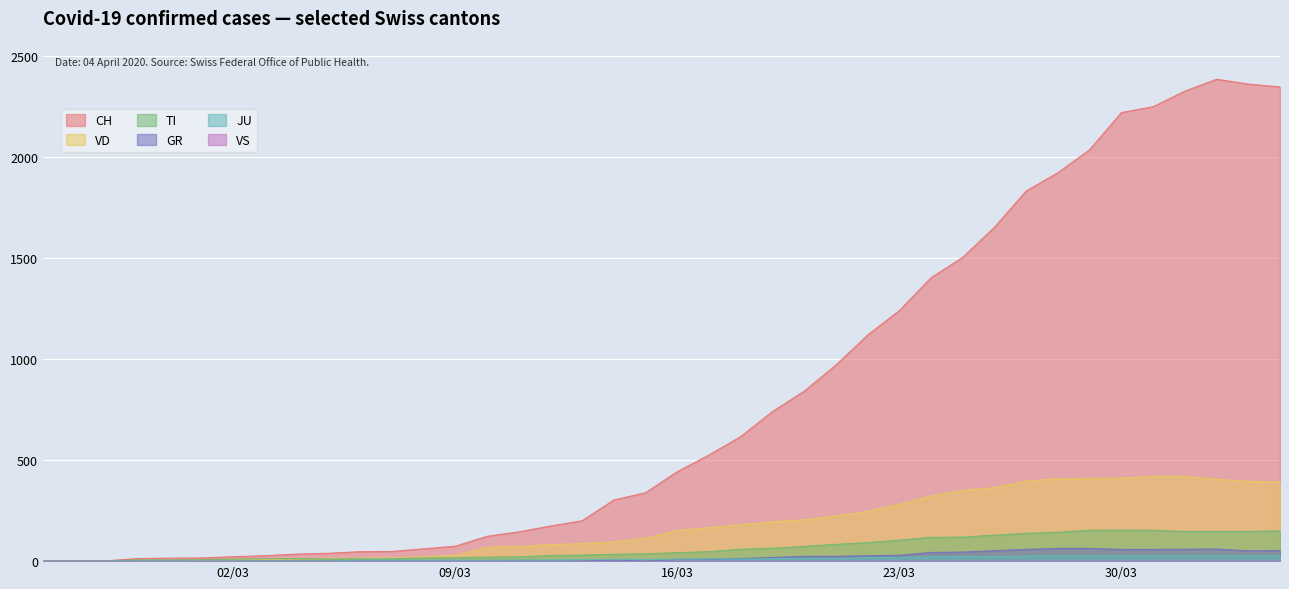

Does the chart display data point markers on the line(s)?

No